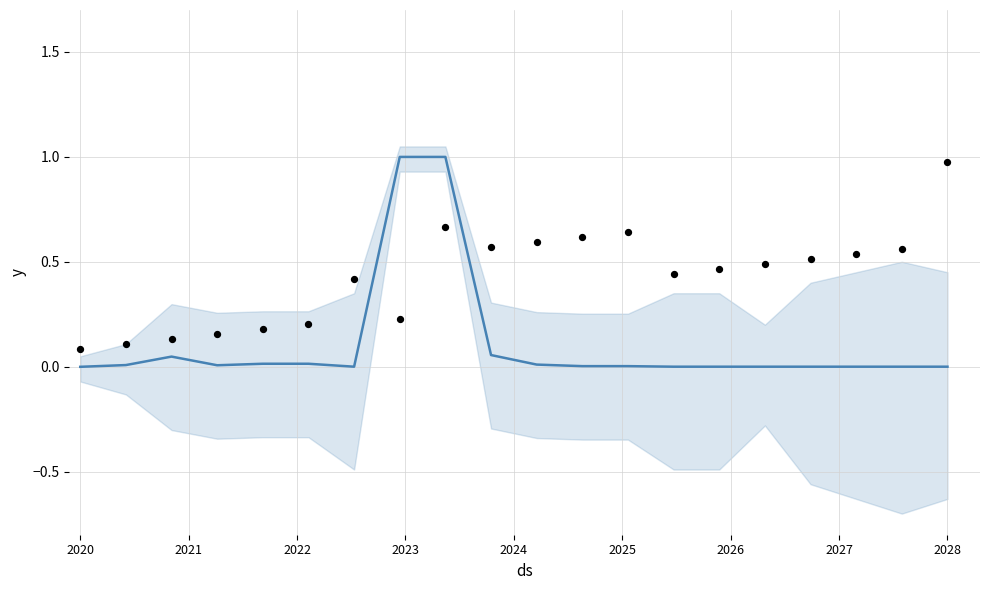

At how many categories does at least one series exceed 0?

20